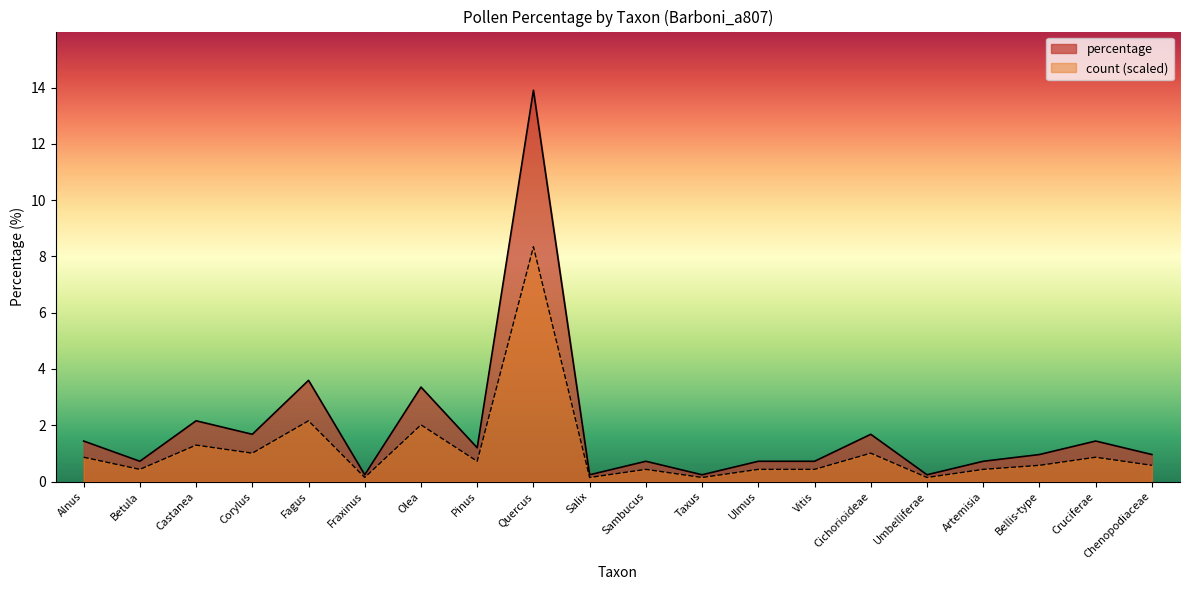

List the labels in order of percentage value, smallest first.

Fraxinus, Salix, Taxus, Umbelliferae, Betula, Sambucus, Ulmus, Vitis, Artemisia, Bellis-type, Chenopodiaceae, Pinus, Alnus, Cruciferae, Corylus, Cichorioideae, Castanea, Olea, Fagus, Quercus